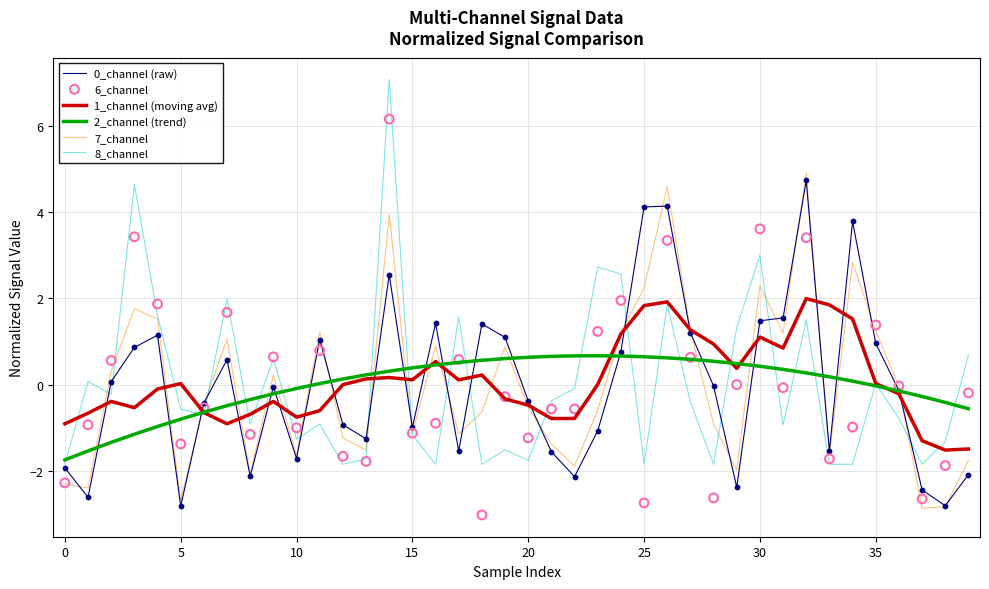

What are all the series names shown in the legend?

0_channel (raw), 1_channel (moving avg), 2_channel (trend), 7_channel, 8_channel, 6_channel